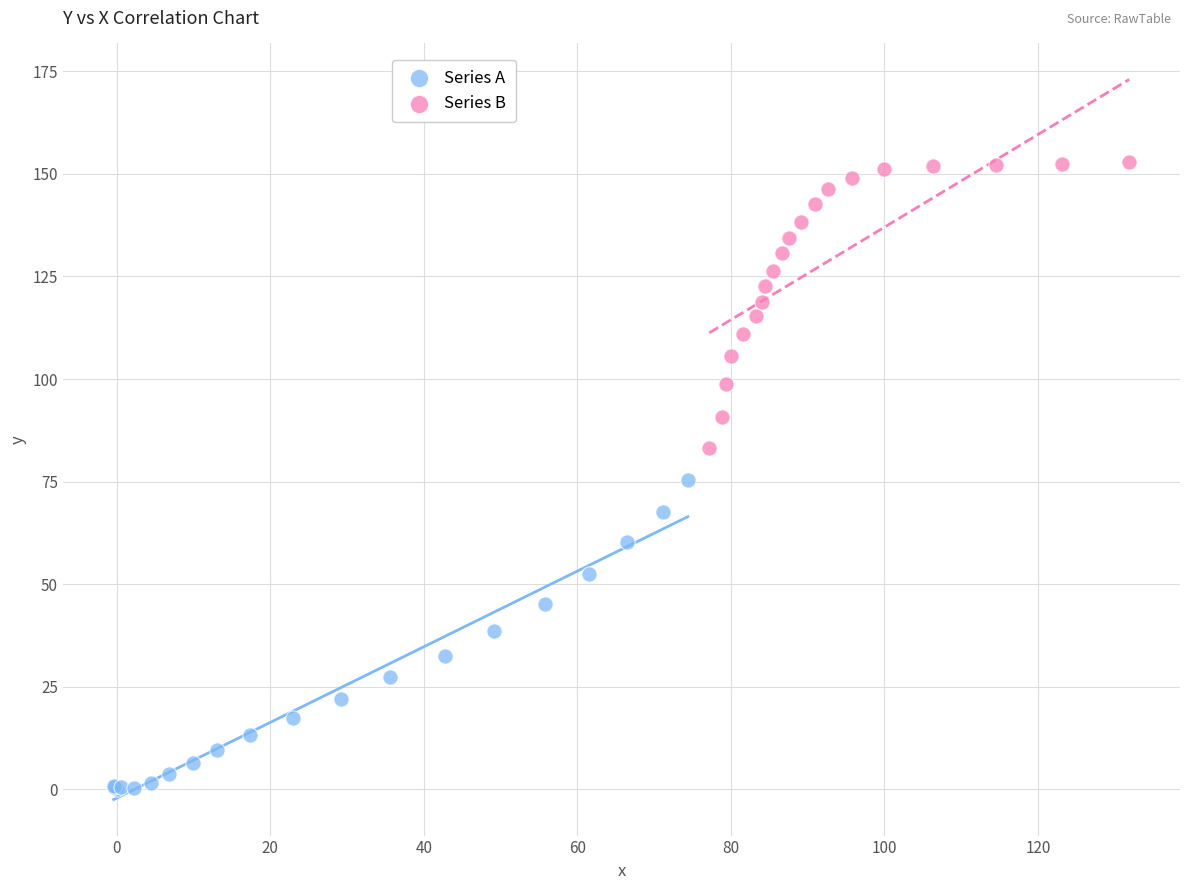

Which series reaches the minimum Y coordinate?

Series A